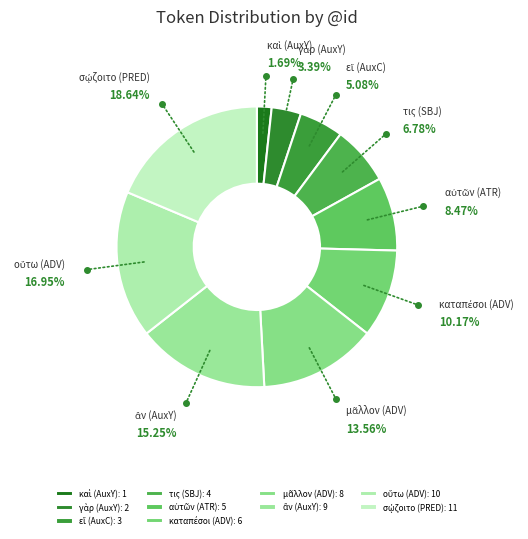

To the nearest percent, what is the average slice percentage?

10%